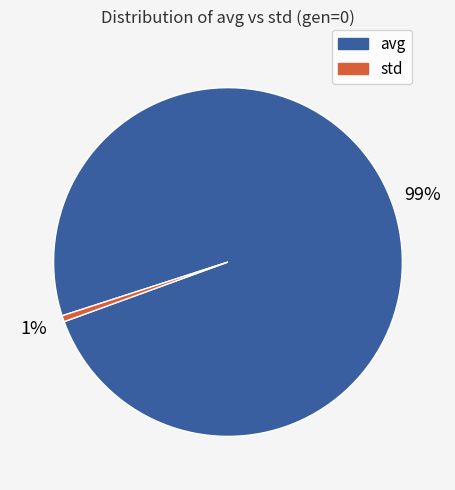

To the nearest percent, what is the average slice percentage?

50%